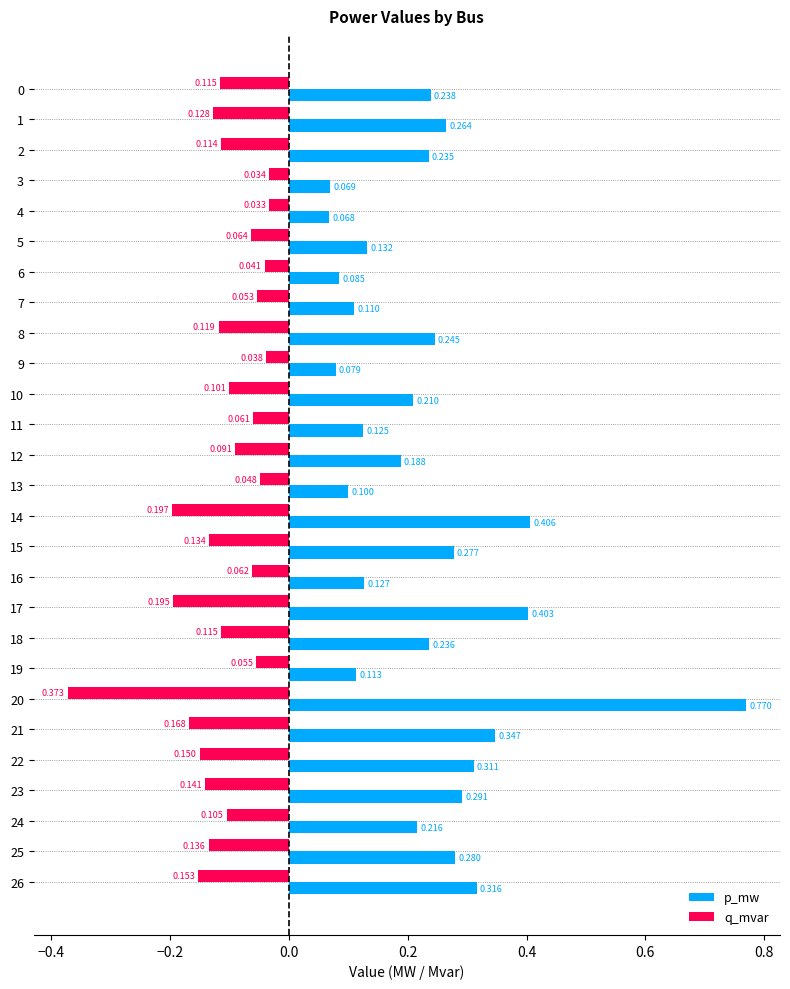

List the series in order of their peak value, highest first.

p_mw, q_mvar